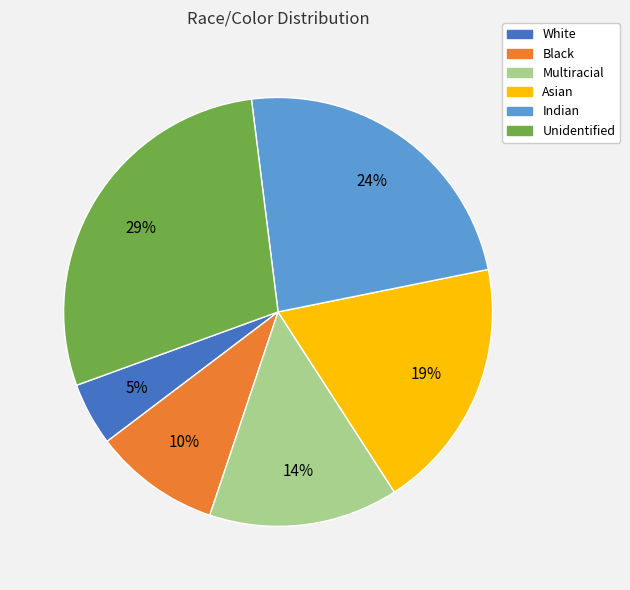

Which has a higher value, White or Asian?

Asian